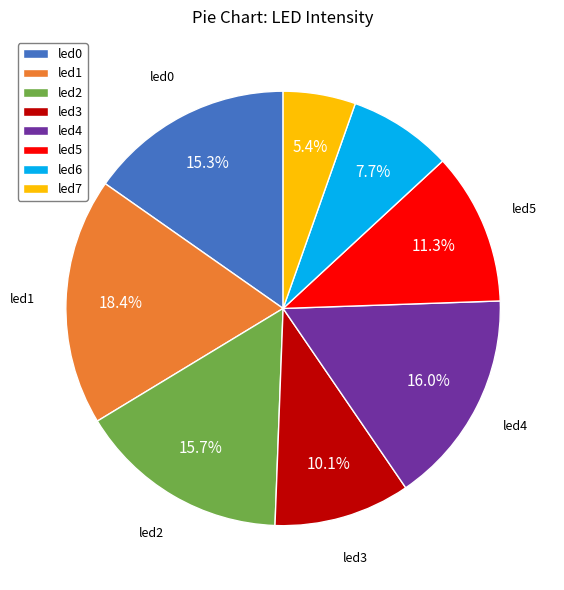

What portion of the pie excludes led3?

89.9%